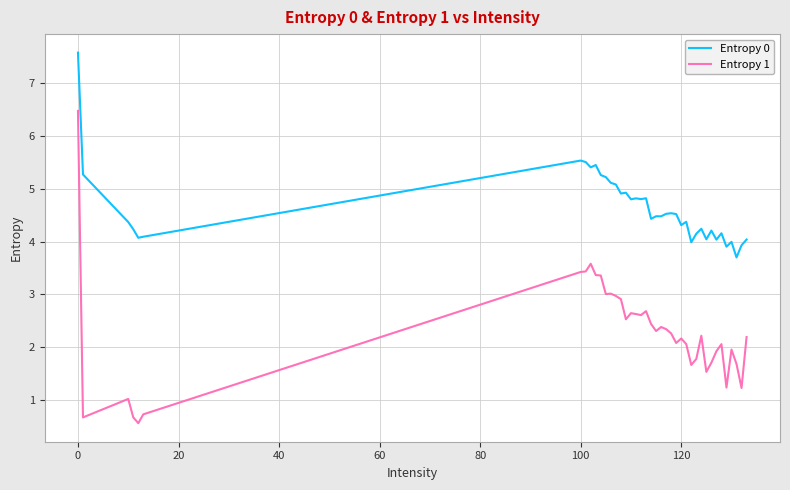

What is the difference between the maximum and minimum values in the Entropy 1 series?

5.9